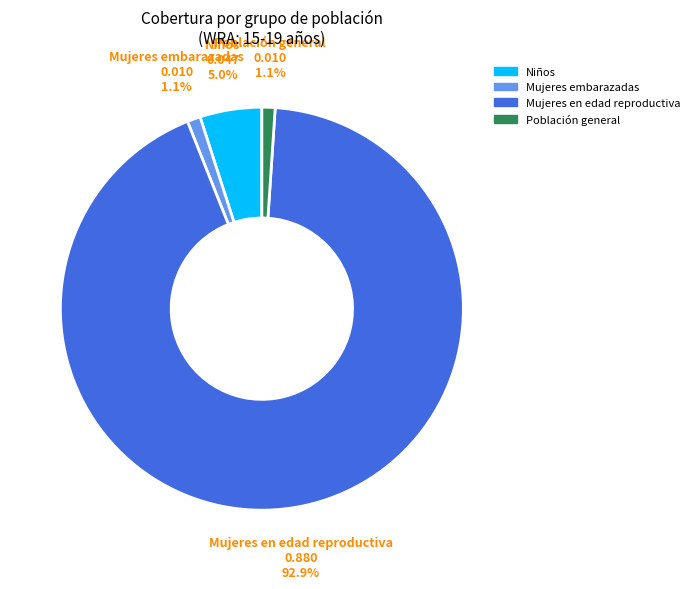

To the nearest percent, what is the difference between the Niños and Mujeres embarazadas slice percentages?

4%